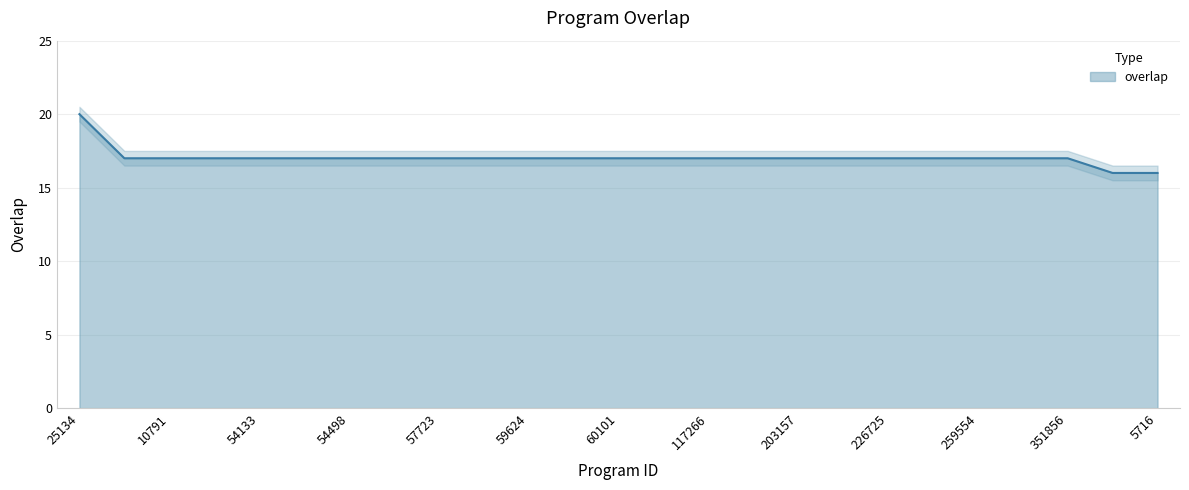

Reading left to right, extract all data points from this chart.

25134=20	3148=17	10791=17	32094=17	54133=17	54479=17	54498=17	54549=17	57723=17	59602=17	59624=17	60099=17	60101=17	77874=17	117266=17	118093=17	203157=17	214946=17	226725=17	226994=17	259554=17	282078=17	351856=17	2003=16	5716=16